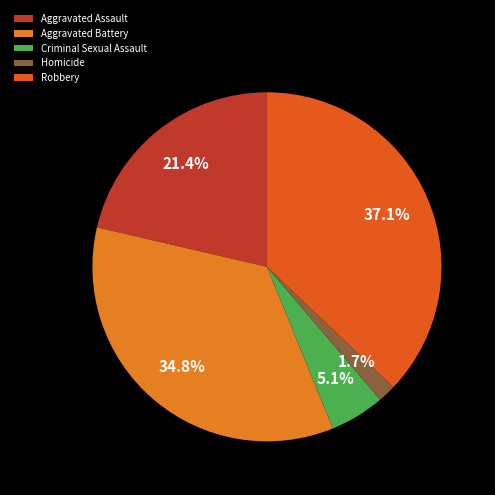

What is the total percentage of Homicide and Robbery?

38.8%